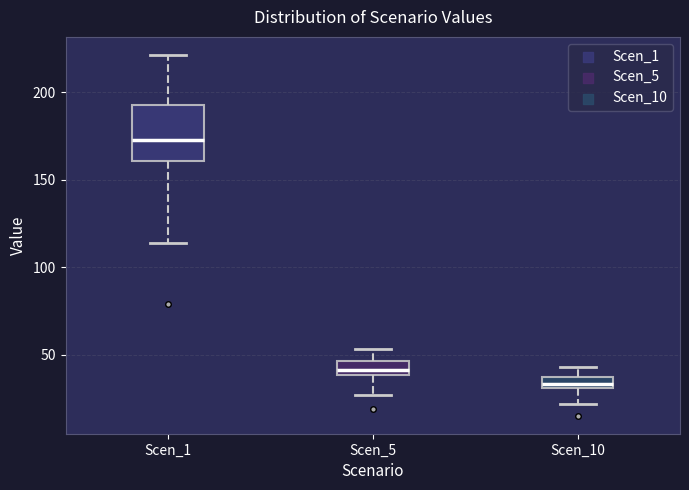

Which box is the tallest, from its lower edge to its upper edge?

Scen_1